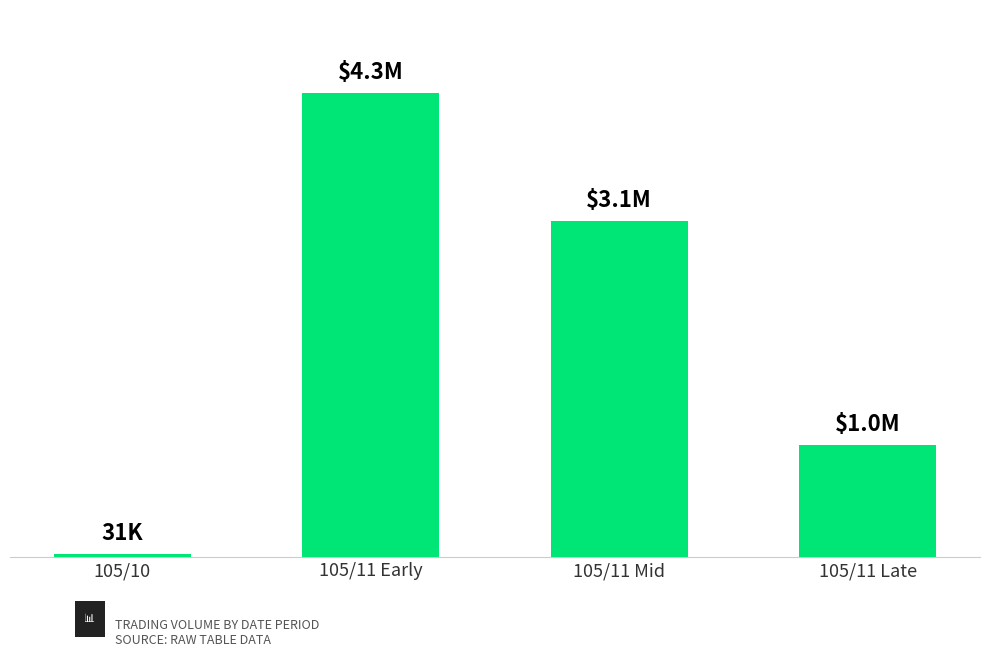

Reading left to right, extract all data points from this chart.

105/10=31000	105/11 Early=4331000	105/11 Mid=3138000	105/11 Late=1047000